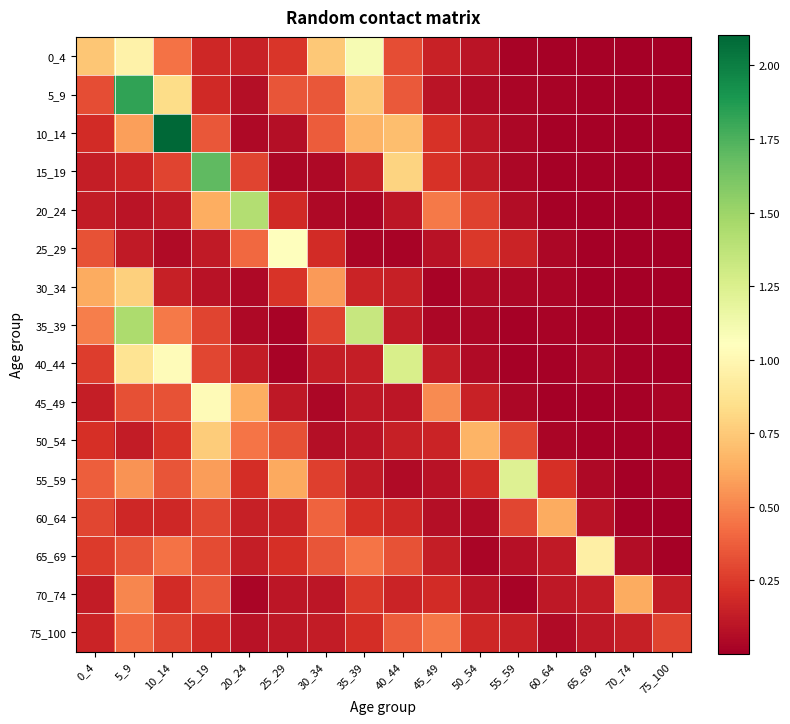

At which category is the sum across all series the highest?

5_9